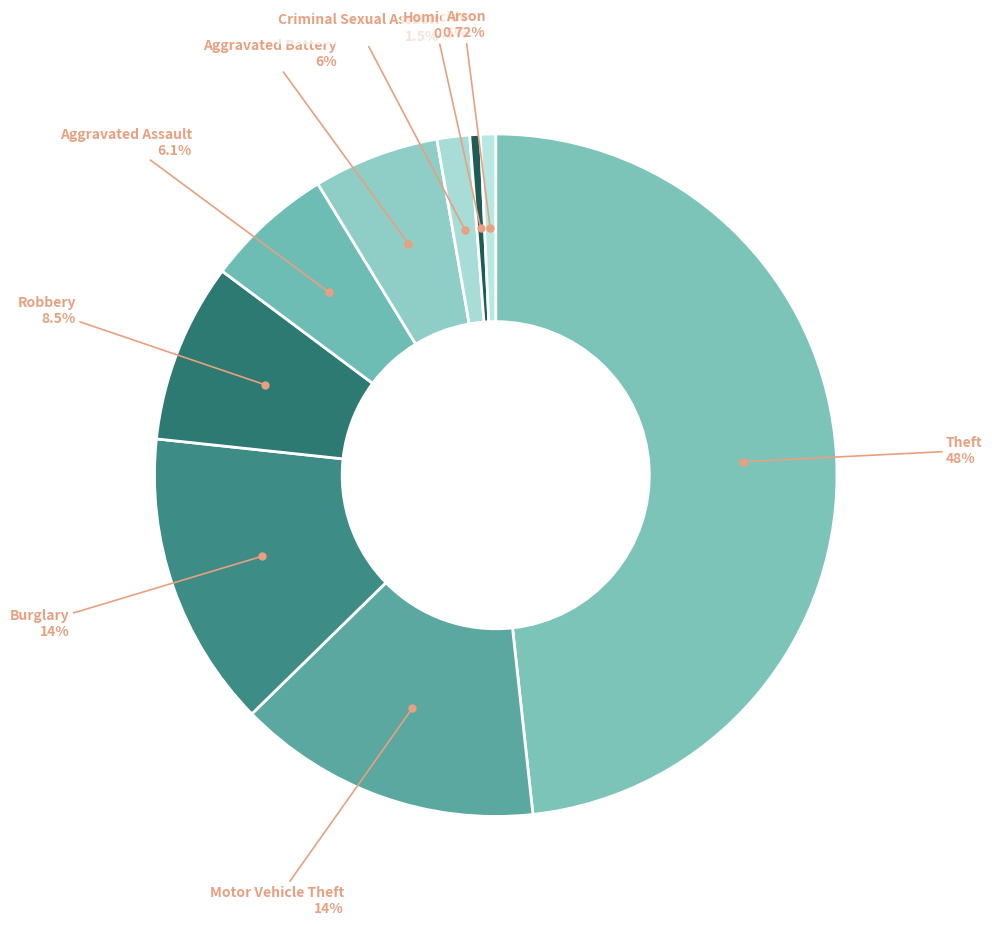

Count the number of slices in the pie.

9